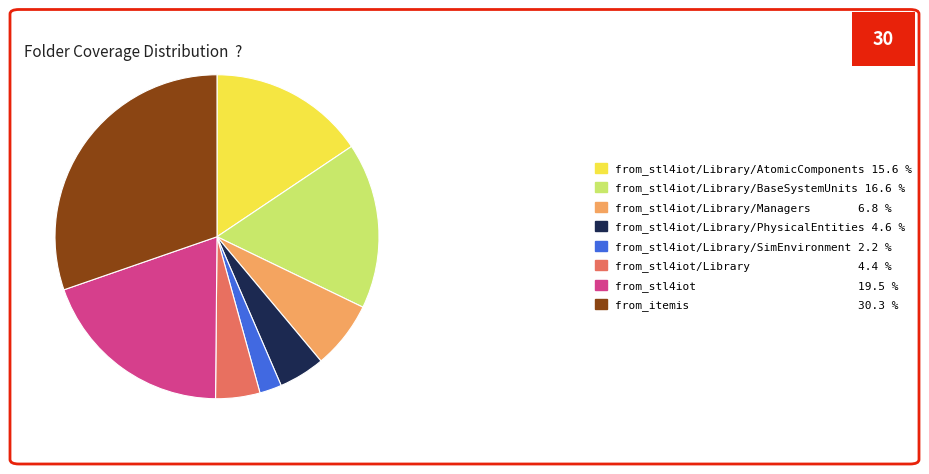

Which slice is the smallest?

from_stl4iot/Library/SimEnvironment 2.2 %